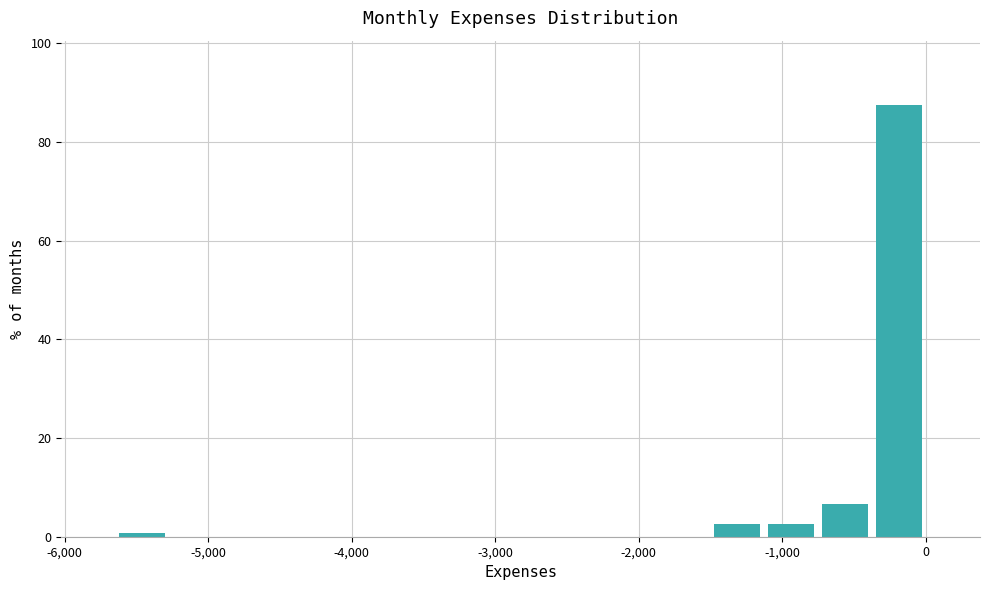

Around what value on the x-axis is the tallest bar? Give the approximate position of its centre, as read against the axis.

-200